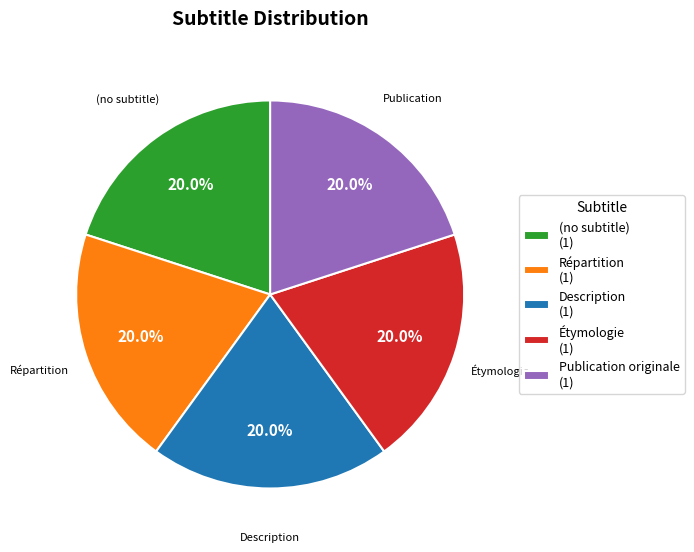

Is there any slice that represents more than half of the pie?

No